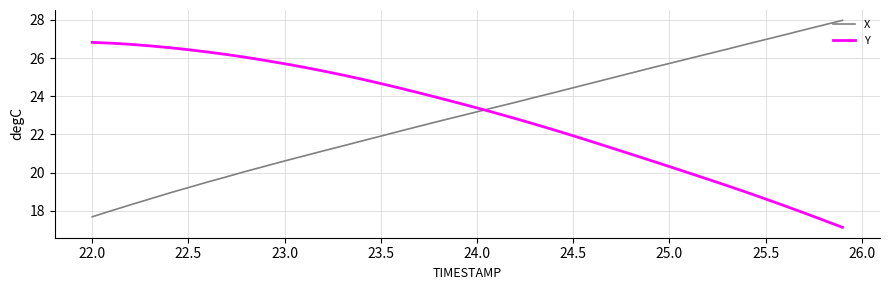

What is the lowest value of the Y series?

17.1